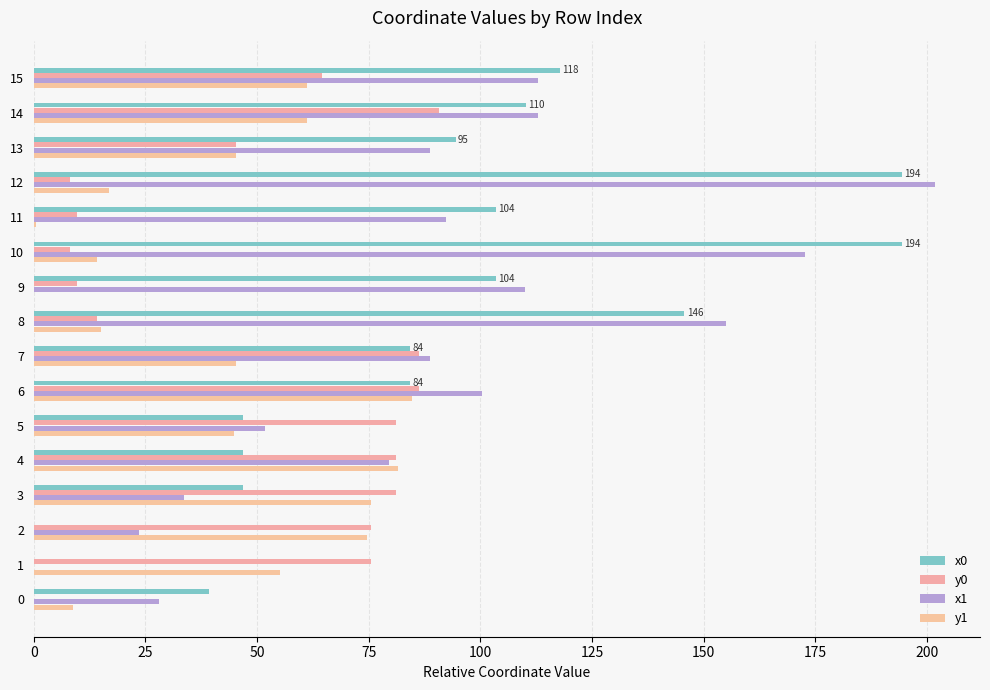

What is the difference between the second highest and second lowest values in the x0 series?

194.4